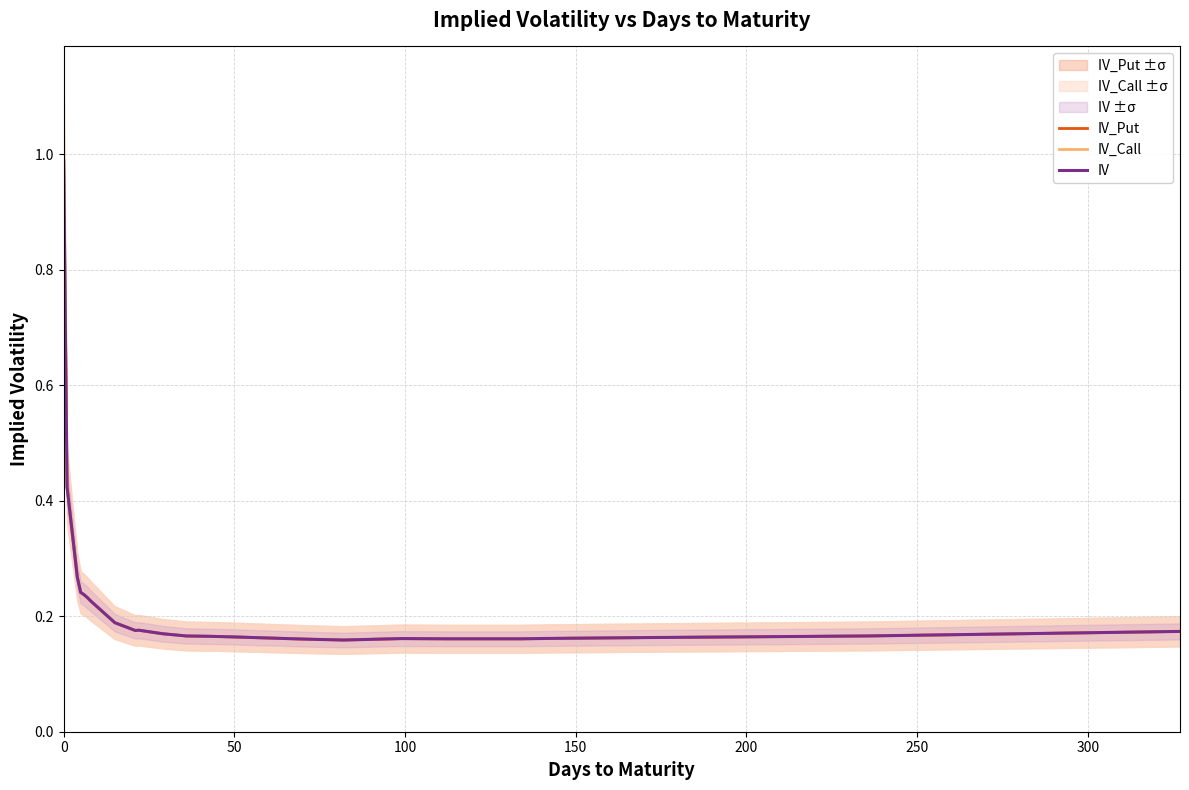

What is the difference between the maximum and minimum values in the IV_Call series?

0.8